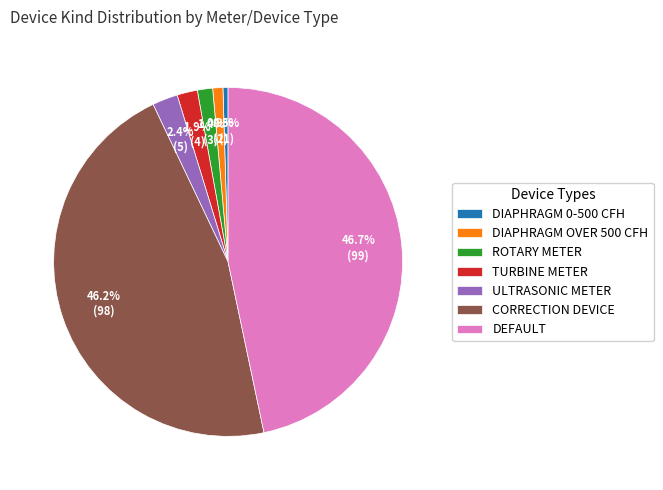

To the nearest percent, what portion does CORRECTION DEVICE represent?

46%